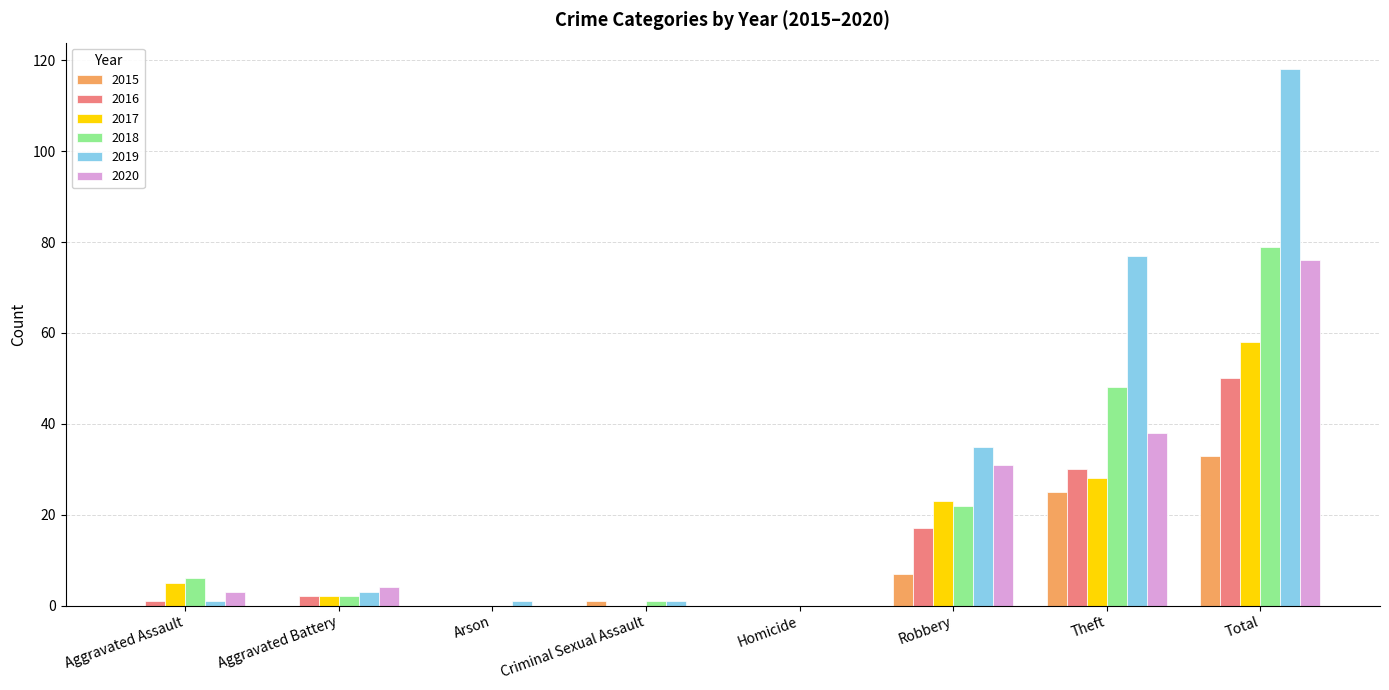

True or false: 2018 has a value of 22 at Robbery.

True